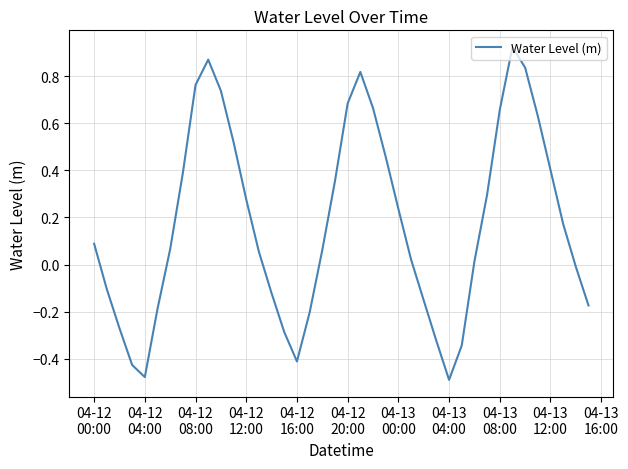

What is the value of the 34th point from the left?

0.9